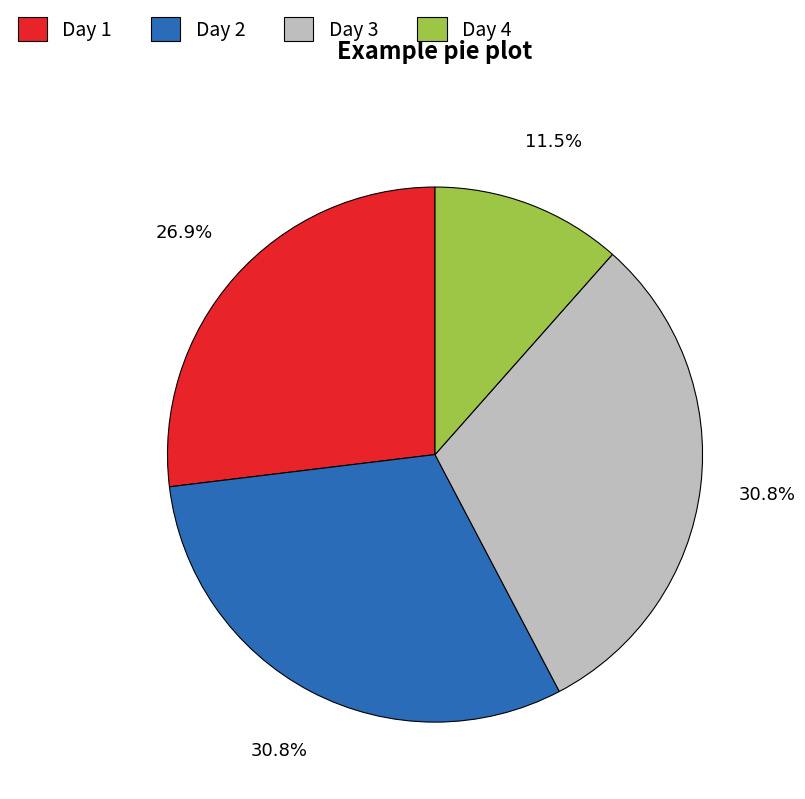

What percentage is NOT represented by Day 1?

73.1%